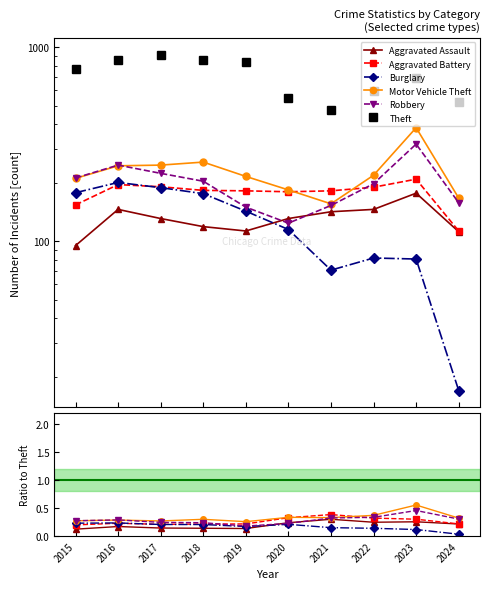

Where is the first local maximum for Aggravated Battery?

2016